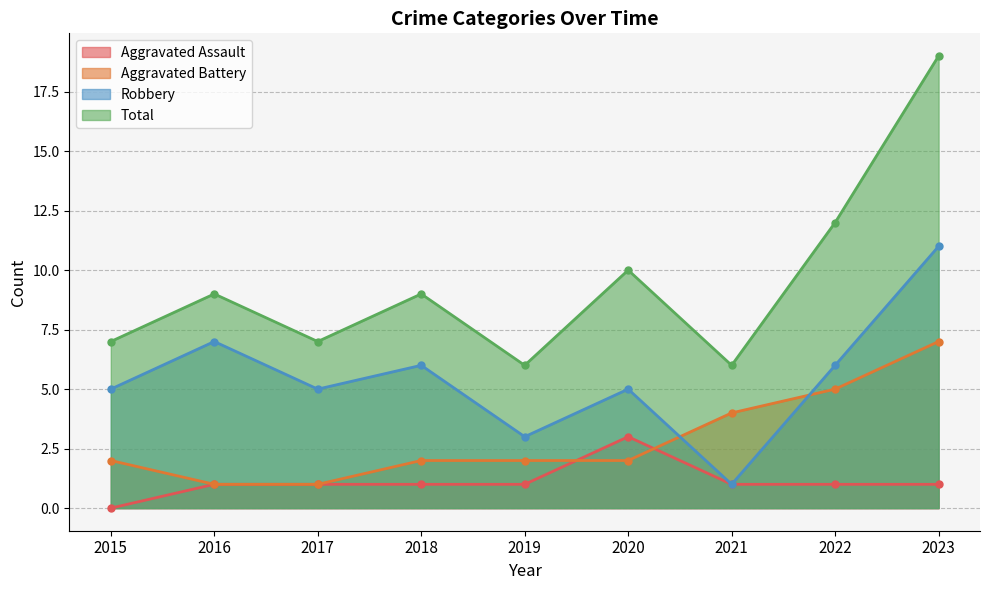

At which category does Aggravated Assault reach its first local peak?

2020